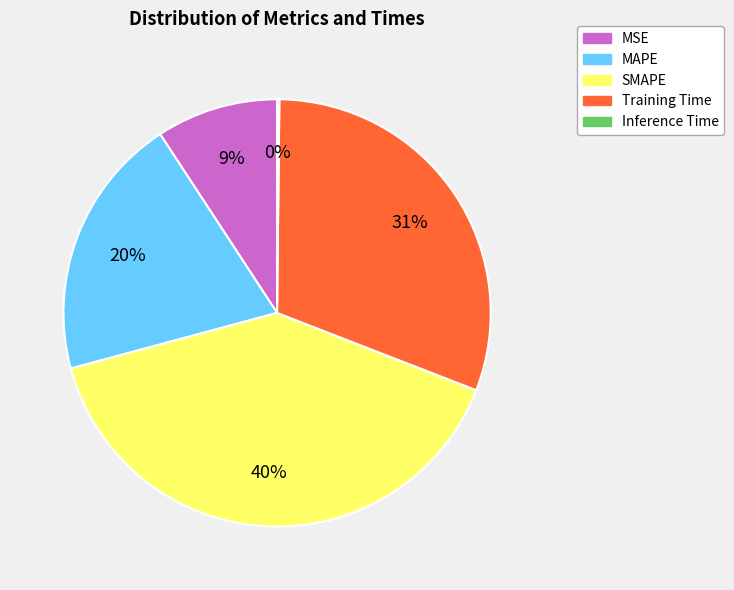

Between MSE and MAPE, which is larger?

MAPE